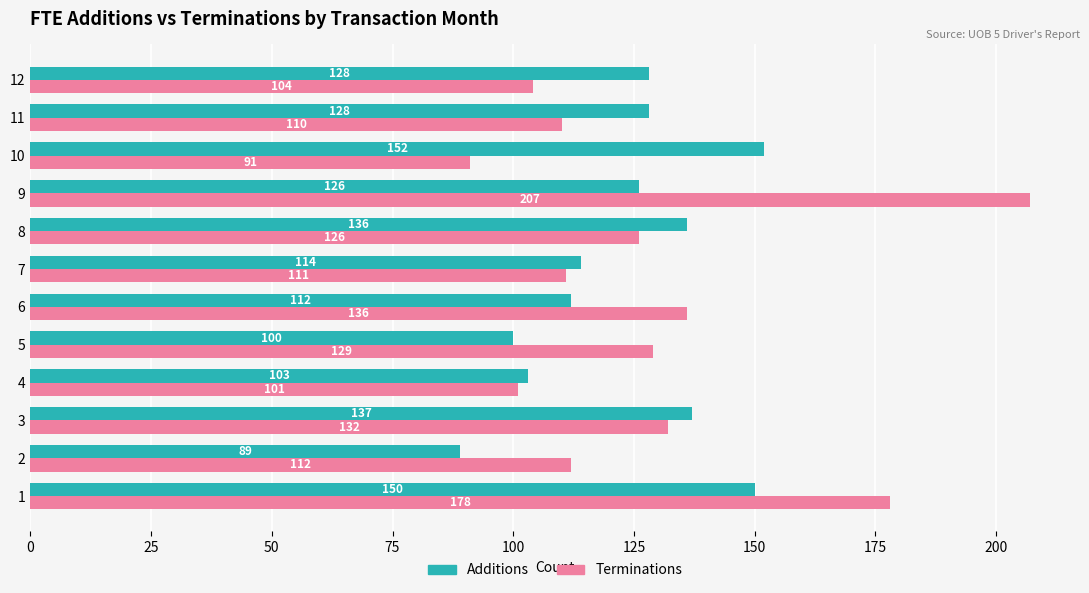

Between 2 and 7, which series saw the biggest shift?

Additions